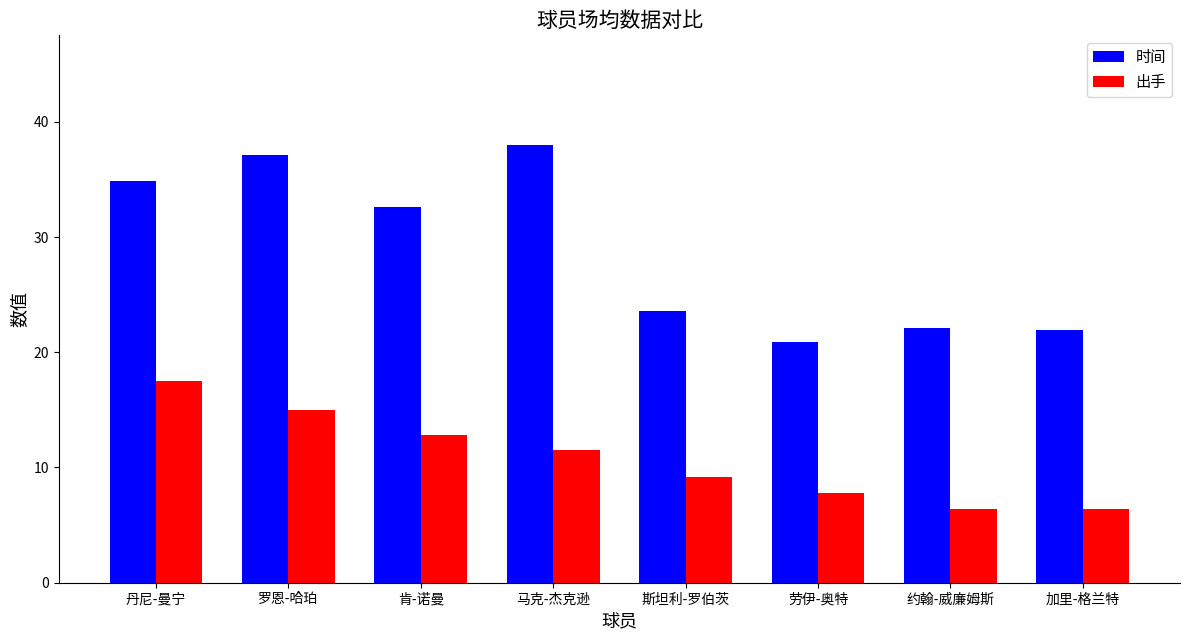

How many series are shown in this chart?

2